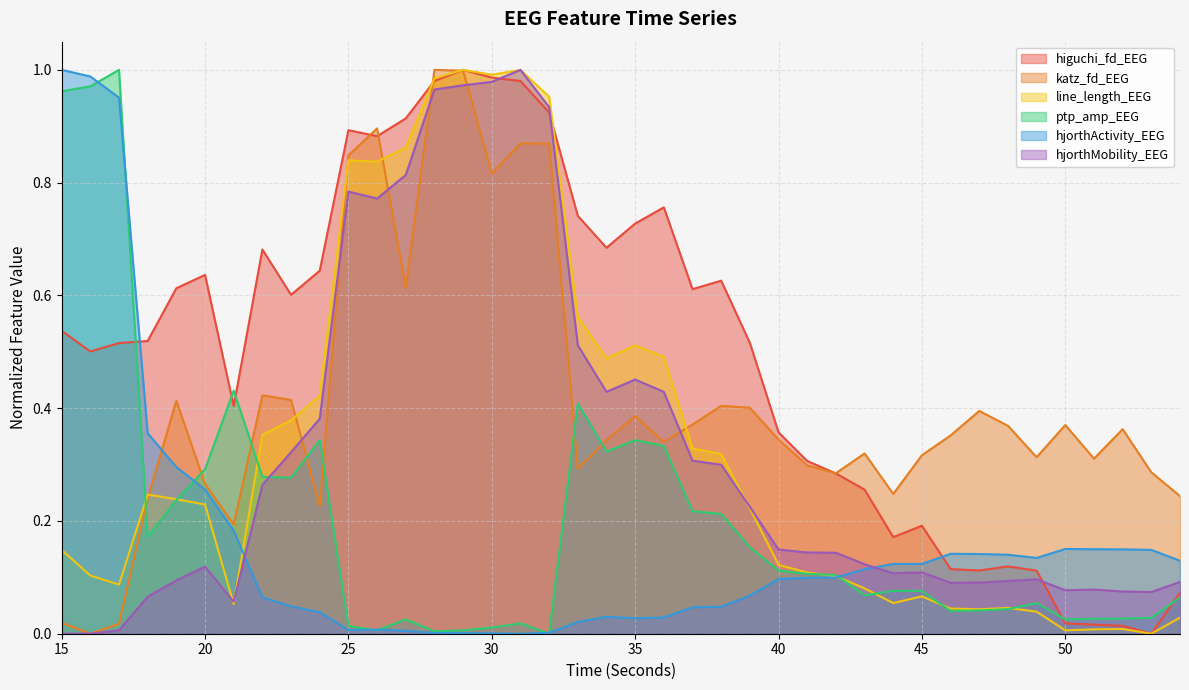

What is the average value of the hjorthActivity_EEG series?

0.2